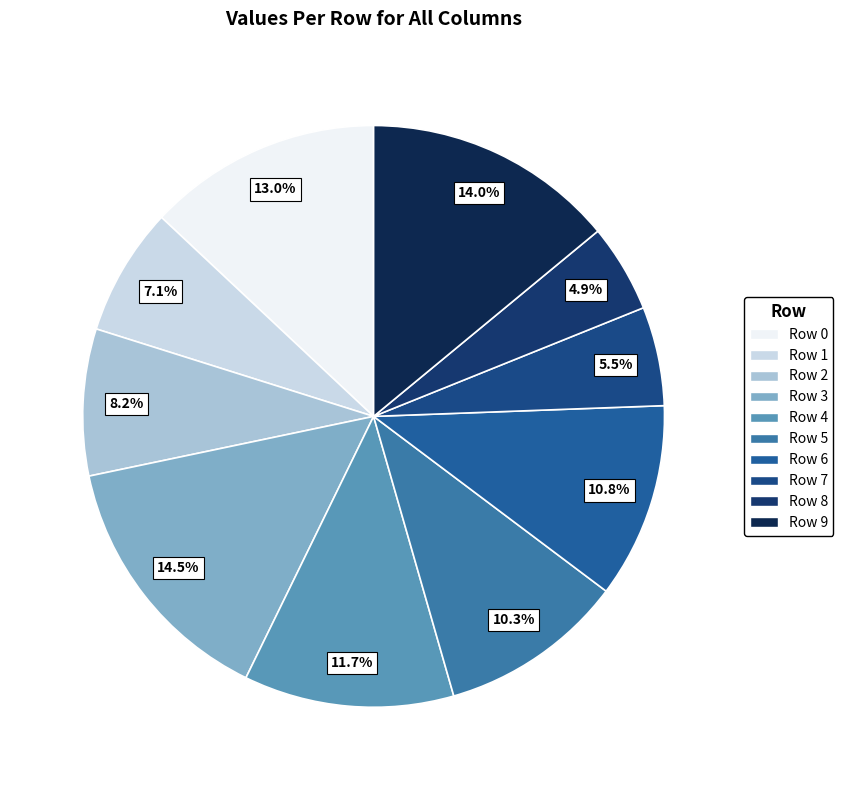

How many slices are in this pie chart?

10